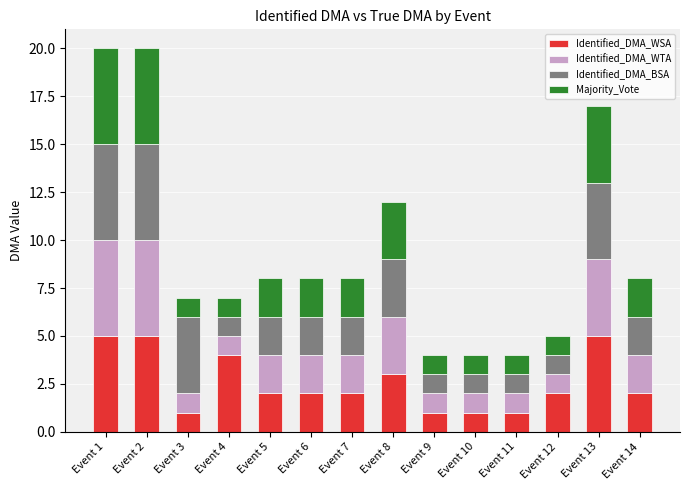

What is the average value of the Identified_DMA_WSA series?

3